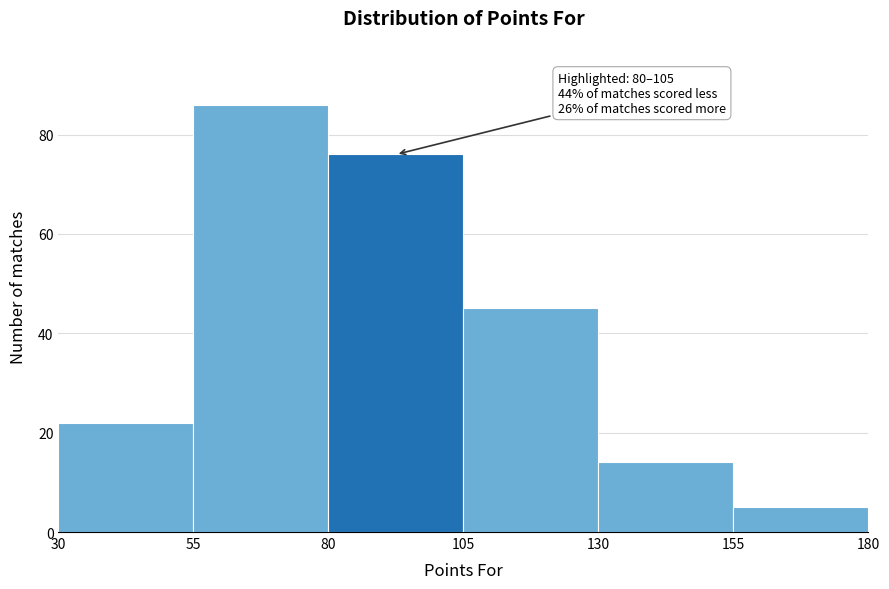

Over which range of the x-axis is the bar tallest?

55 to 80